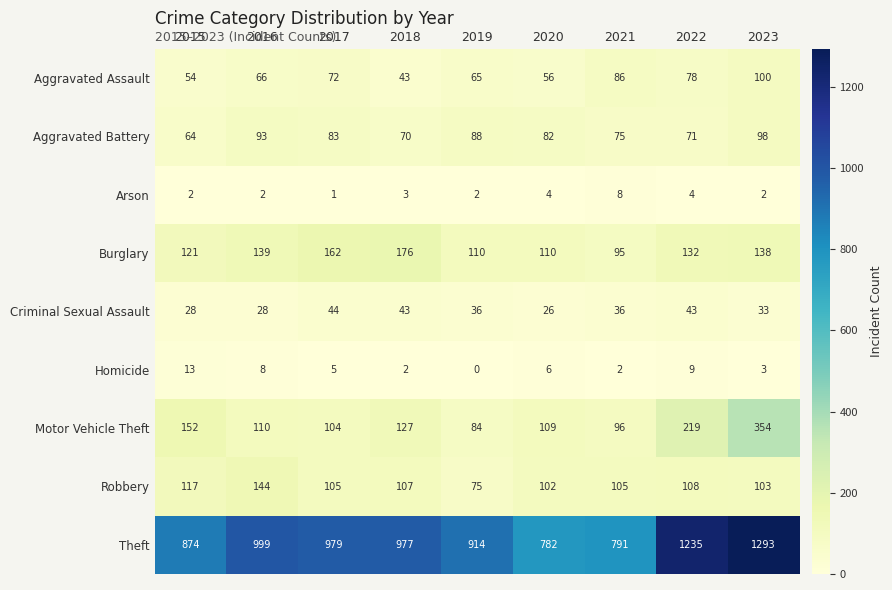

What is the average value of the Theft series?

983